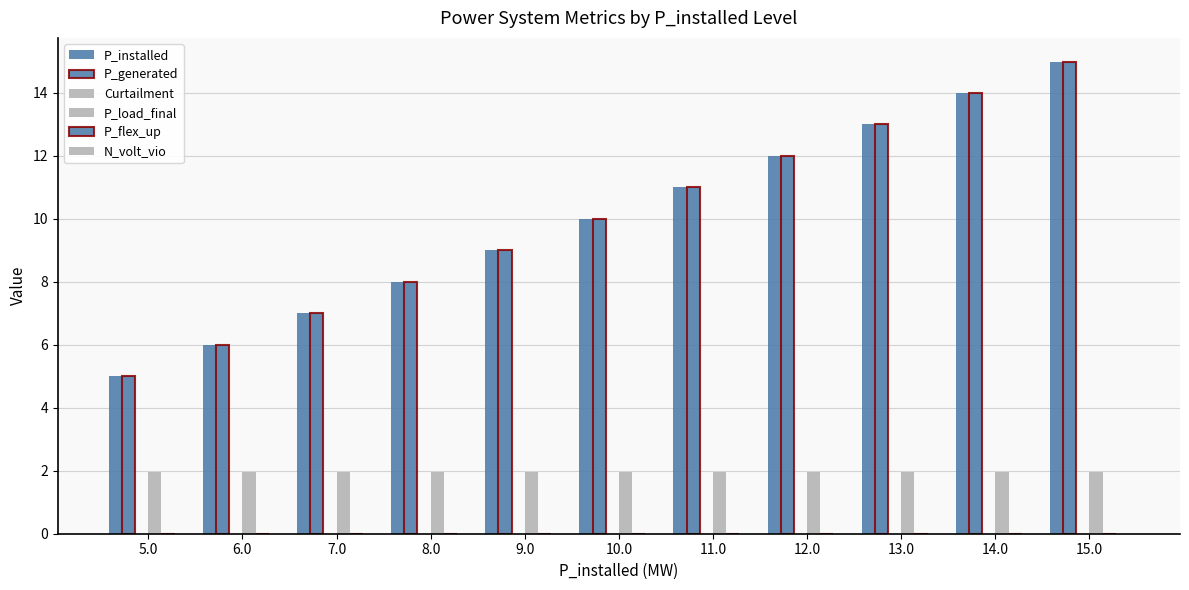

Rank the series by their maximum value, from lowest to highest.

Curtailment, P_flex_up, N_volt_vio, P_load_final, P_installed, P_generated